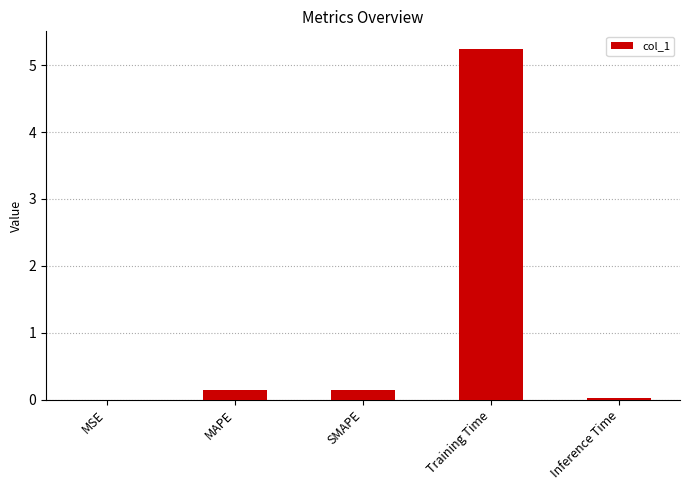

Between MAPE and Inference Time, which is larger?

MAPE